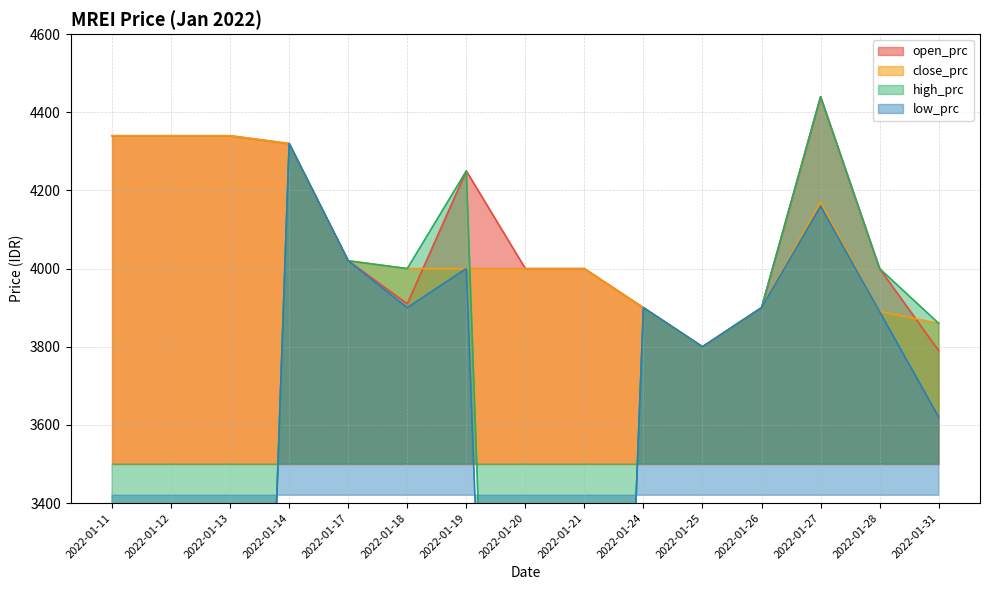

What are all the series names shown in the legend?

open_prc, close_prc, high_prc, low_prc